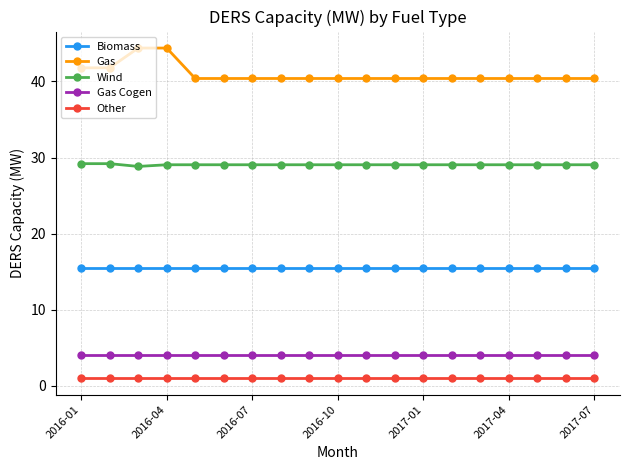

List the series in order of their peak value, highest first.

Gas, Wind, Biomass, Gas Cogen, Other